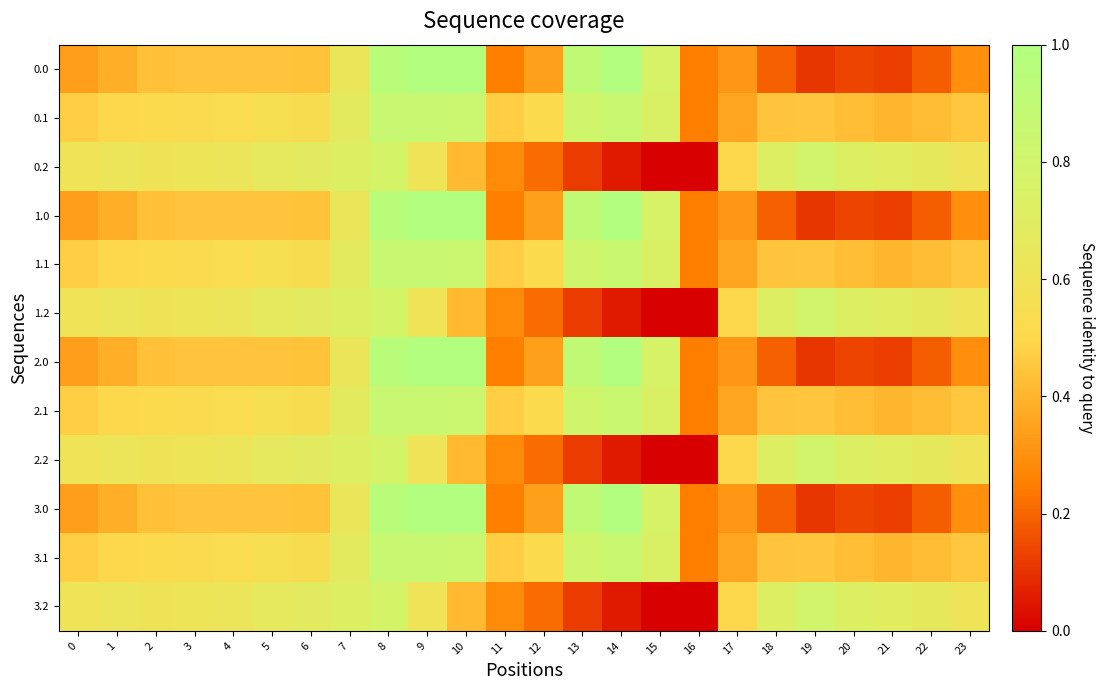

Rank the series at 18 from lowest to highest value.

0.0, 1.0, 2.0, 3.0, 0.1, 1.1, 2.1, 3.1, 0.2, 1.2, 2.2, 3.2